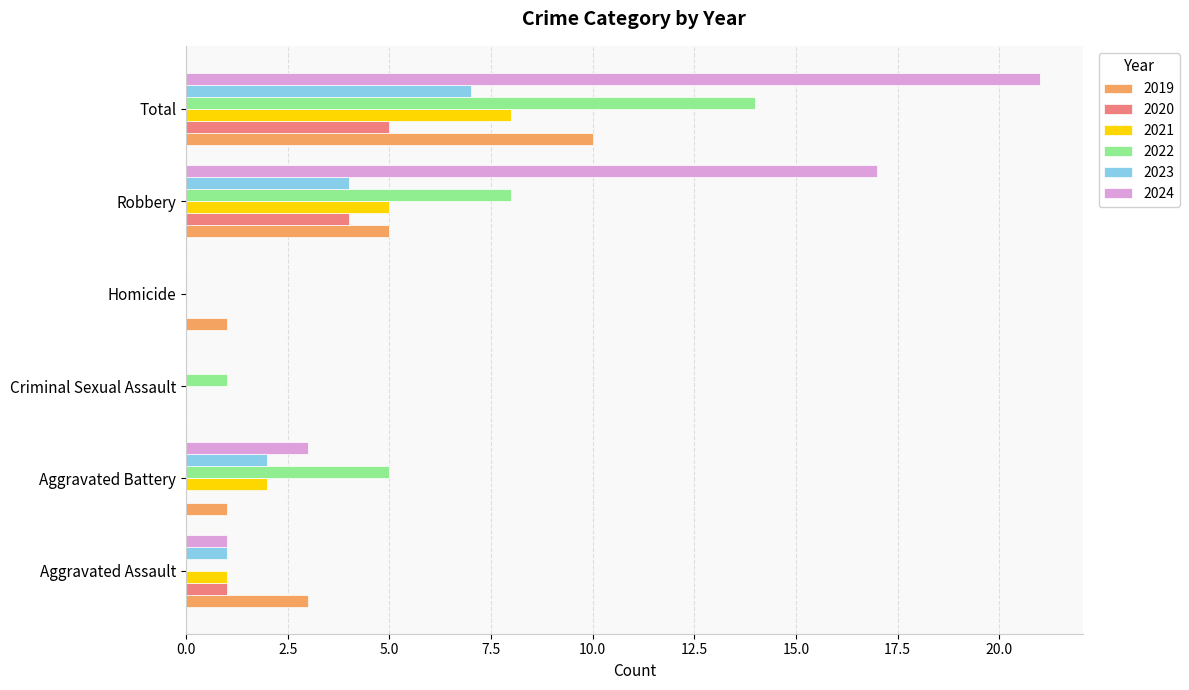

Count the number of data series in this chart.

6